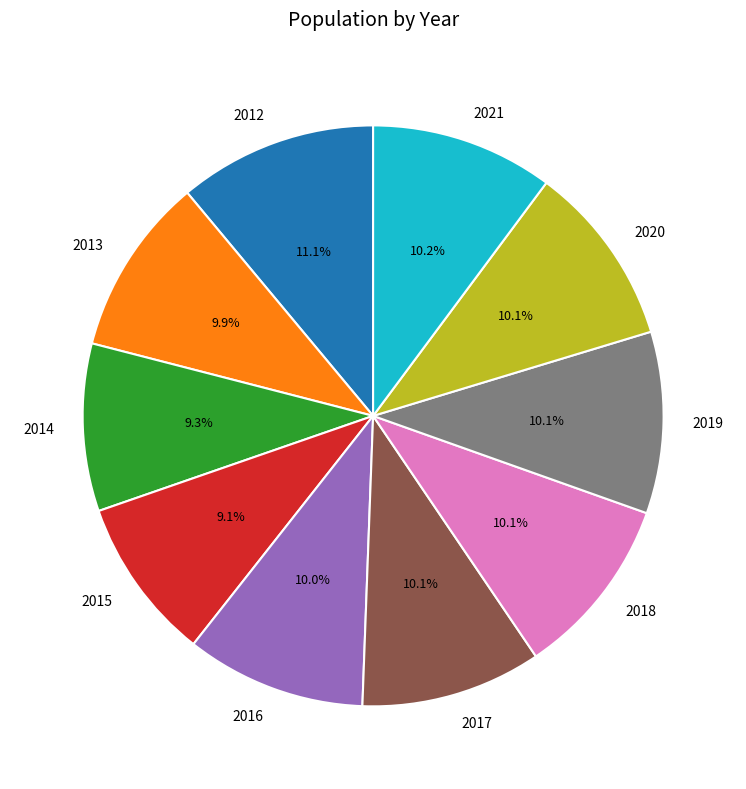

To the nearest percent, what portion does 2017 represent?

10%